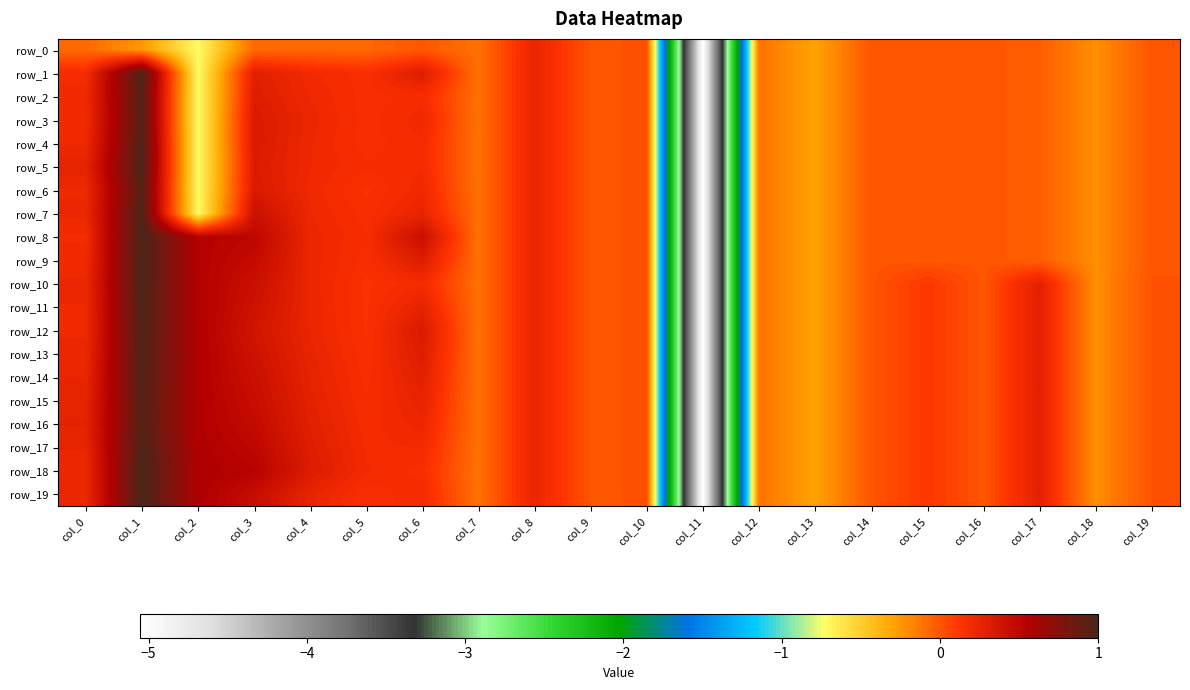

Which has a higher value, col_13 or col_17?

col_17